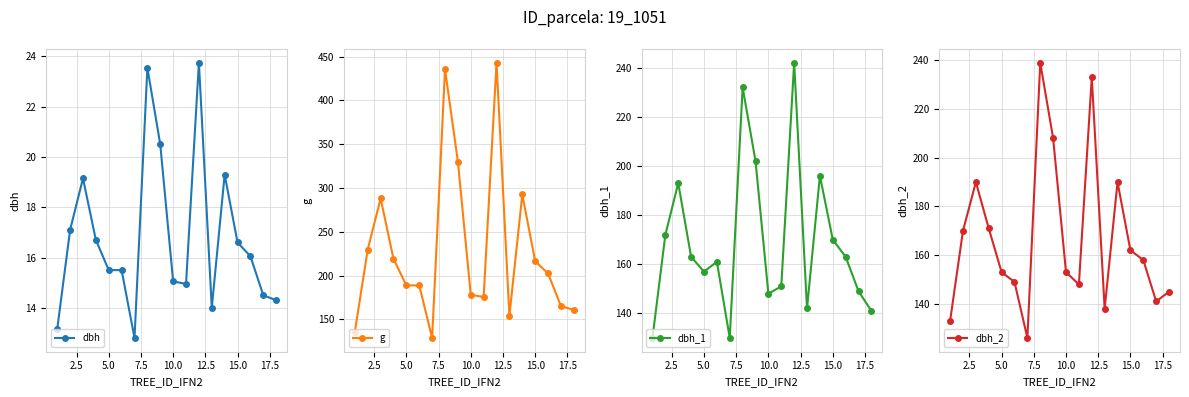

In dbh, how many points are higher than both neighbors (excluding endpoints)?

4